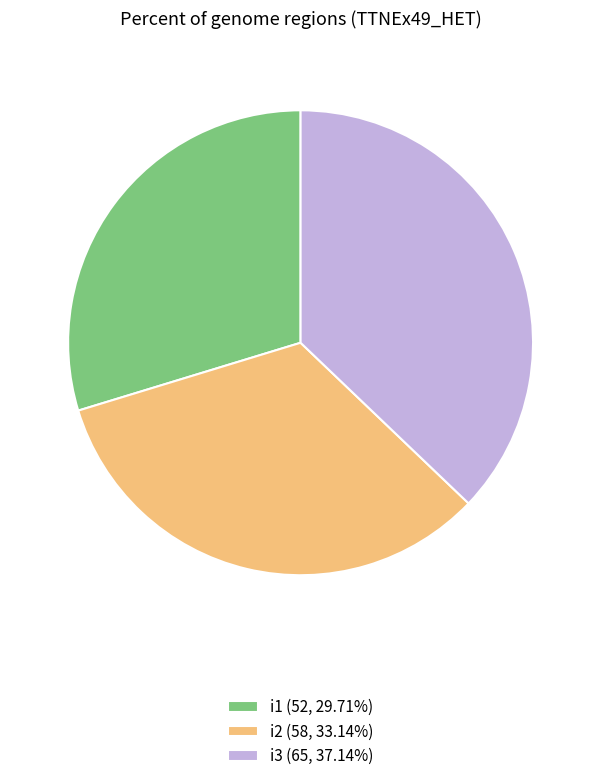

Do i2 (58, 33.14%) and i1 (52, 29.71%) together represent more than half of the pie?

Yes